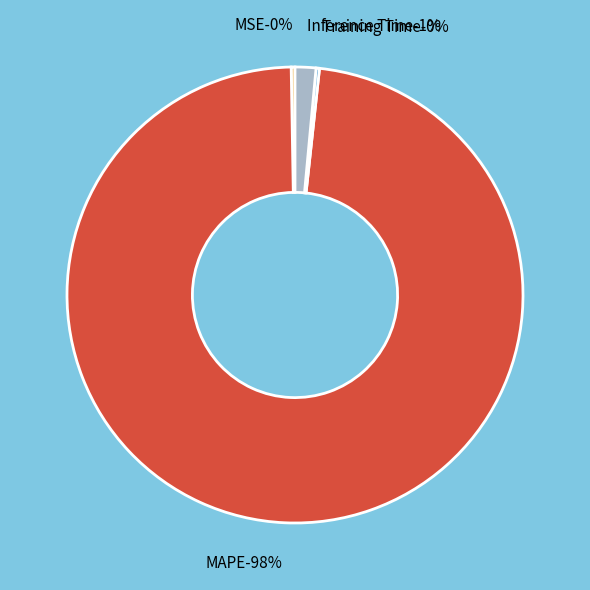

Rank the categories by value from lowest to highest.

Training Time, MSE, Inference Time, MAPE